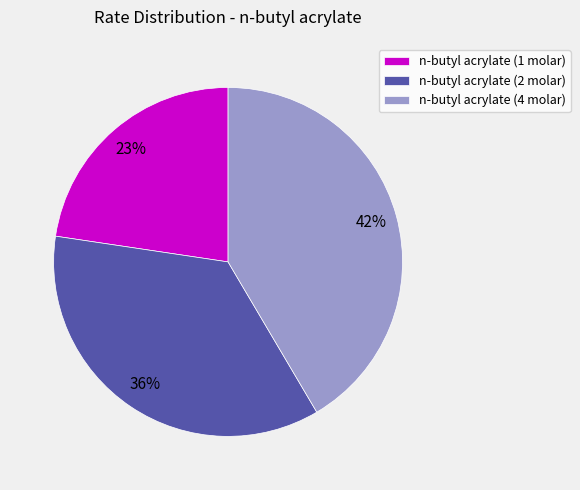

What percentage is the n-butyl acrylate (1 molar) slice, to the nearest percent?

23%